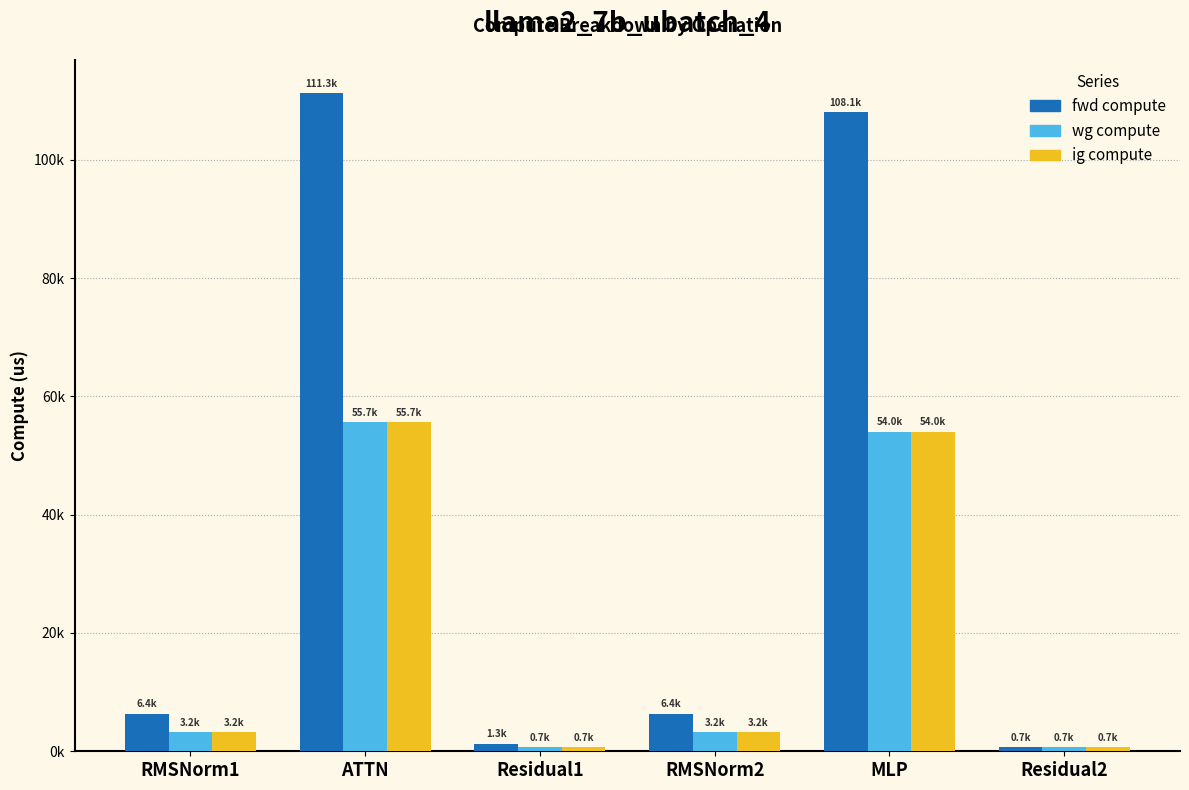

What are all the series names shown in the legend?

fwd compute, wg compute, ig compute